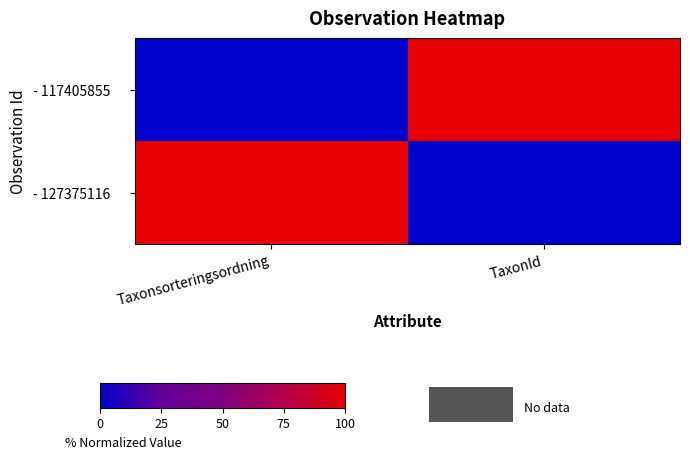

At TaxonId, list the series in order from smallest to largest.

- 127375116, - 117405855